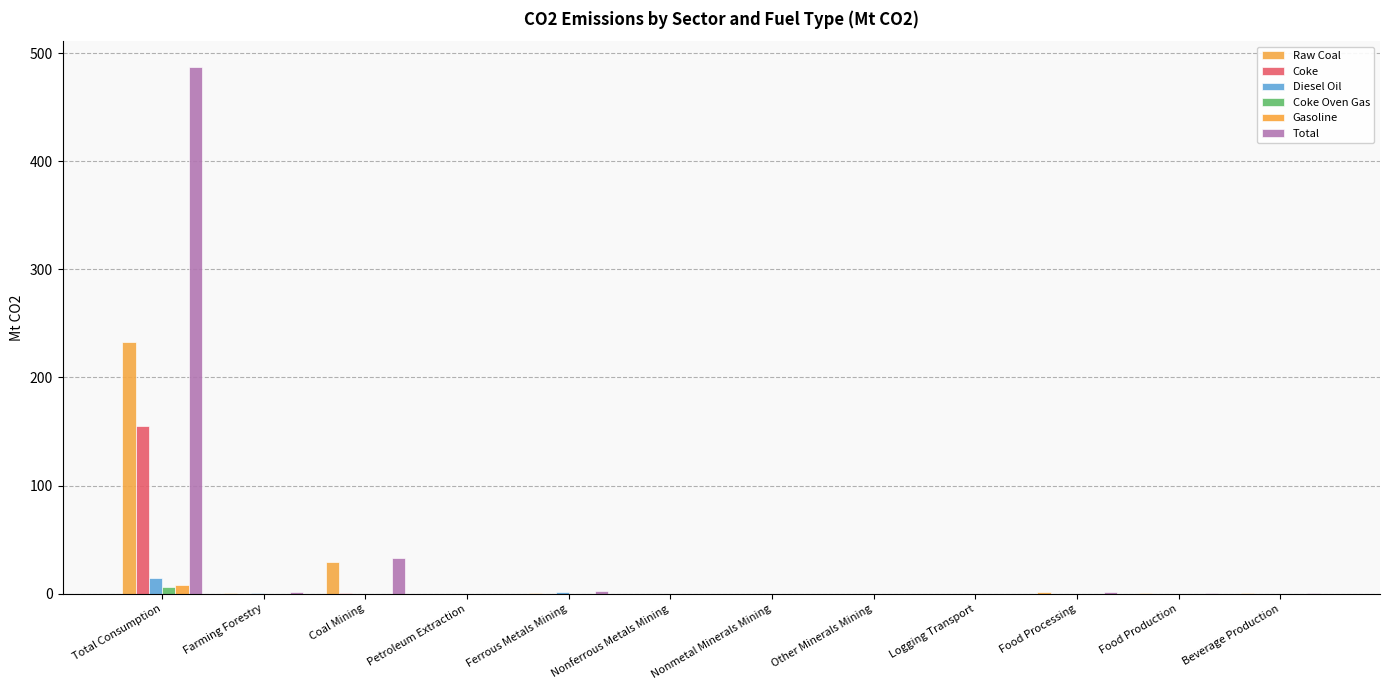

What is the sum of all Coke Oven Gas values?

6.3